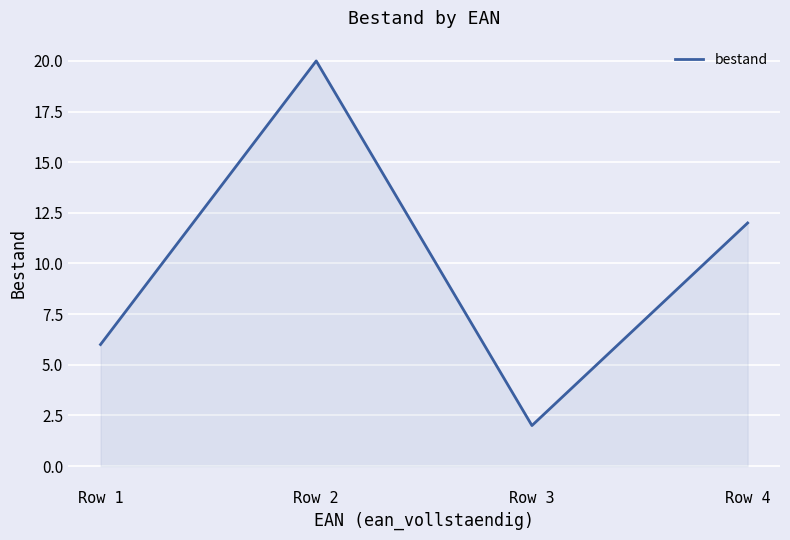

List the labels in order of value, largest first.

Row 2, Row 4, Row 1, Row 3